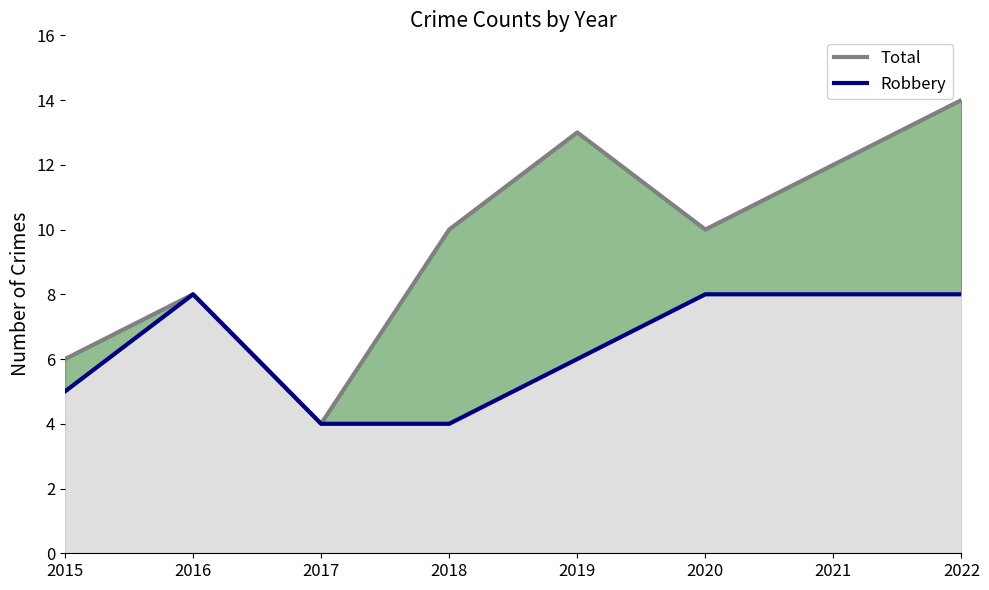

Is the value of Robbery at 2017 greater than the value of Total at 2015?

No